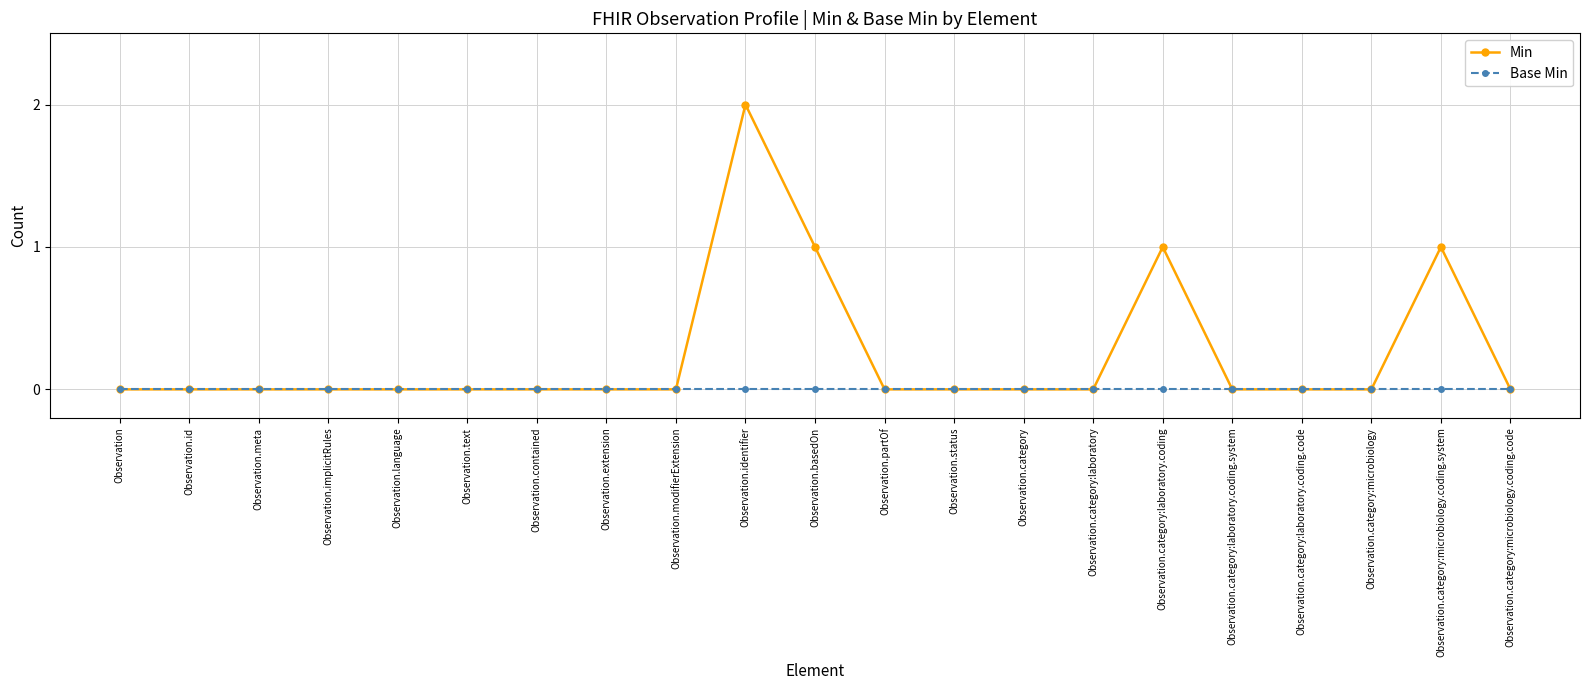

The value of Min at Observation.category is 1. True or false?

False